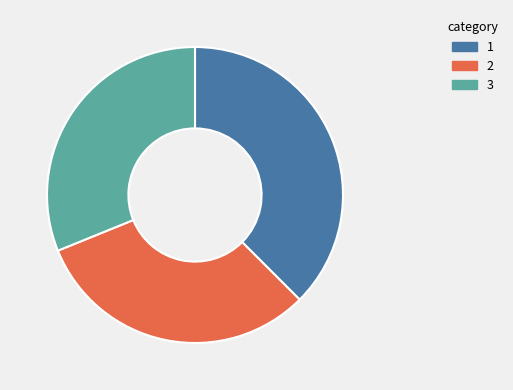

True or false: 3 accounts for 31% of the total.

True